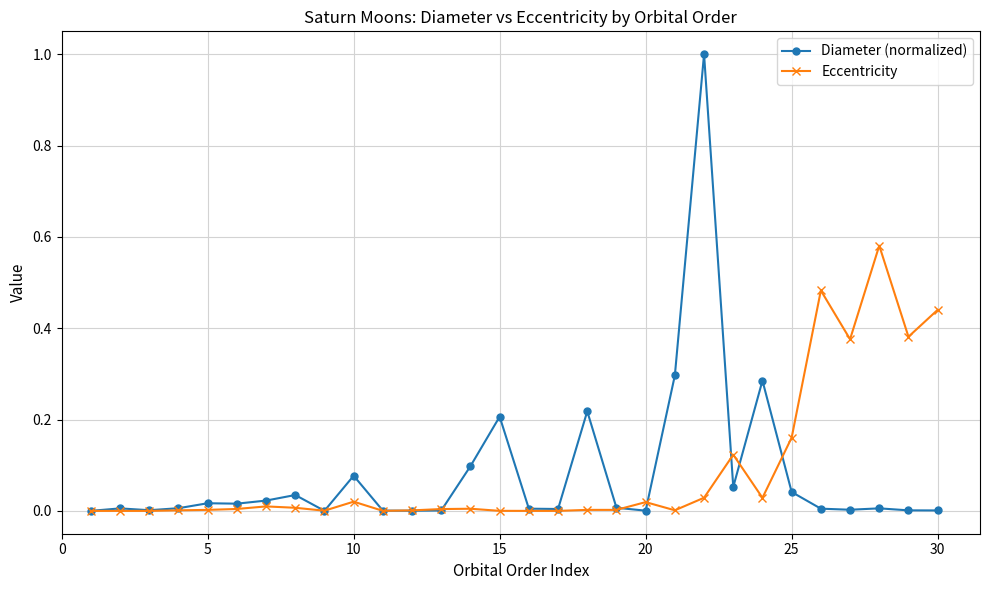

List the series in order of their peak value, lowest first.

Eccentricity, Diameter (normalized)